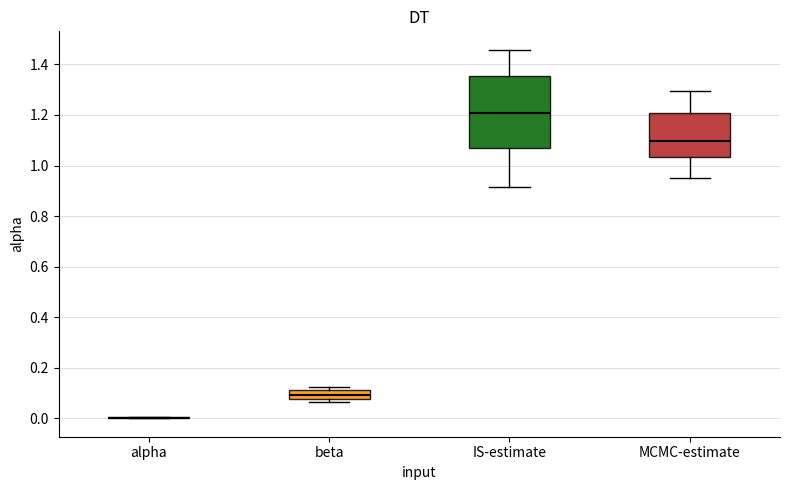

Where does the lower whisker of the box for MCMC-estimate end on the y-axis? The values are not printed on the chart, so give them approximately, as read against the axis.

0.96